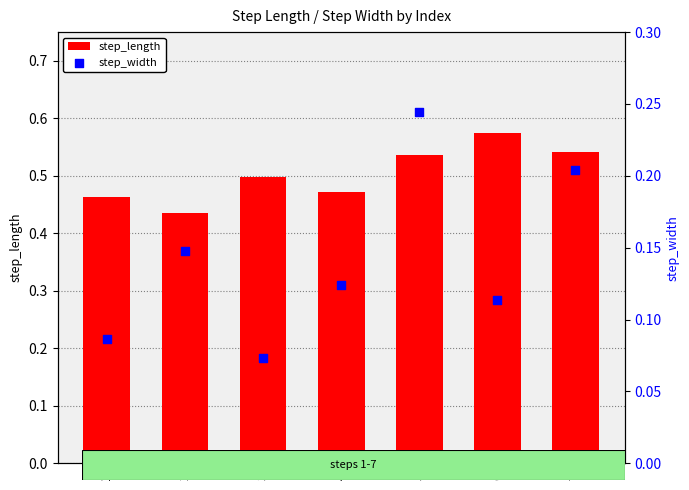

Which series reaches the maximum Y coordinate?

step_length